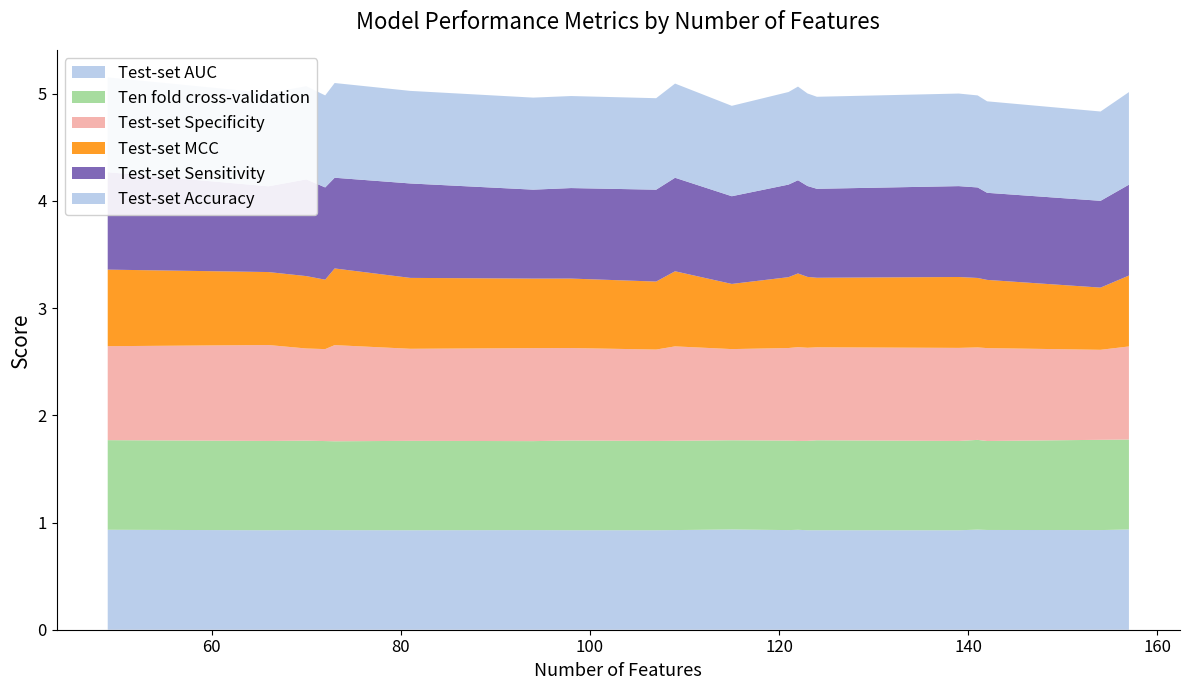

Reading left to right, extract all data points from this chart.

Test-set AUC: 49=0.9	66=0.9	70=0.9	72=0.9	73=0.9	81=0.9	94=0.9	98=0.9	107=0.9	109=0.9	115=0.9	121=0.9	122=0.9	123=0.9	124=0.9	139=0.9	141=0.9	142=0.9	154=0.9	157=0.9
Ten fold cross-validation: 49=0.8	66=0.8	70=0.8	72=0.8	73=0.8	81=0.8	94=0.8	98=0.8	107=0.8	109=0.8	115=0.8	121=0.8	122=0.8	123=0.8	124=0.8	139=0.8	141=0.8	142=0.8	154=0.8	157=0.8
Test-set Specificity: 49=0.9	66=0.9	70=0.9	72=0.9	73=0.9	81=0.9	94=0.9	98=0.9	107=0.9	109=0.9	115=0.9	121=0.9	122=0.9	123=0.9	124=0.9	139=0.9	141=0.9	142=0.9	154=0.8	157=0.9
Test-set MCC: 49=0.7	66=0.7	70=0.7	72=0.6	73=0.7	81=0.7	94=0.6	98=0.6	107=0.6	109=0.7	115=0.6	121=0.7	122=0.7	123=0.7	124=0.6	139=0.7	141=0.6	142=0.6	154=0.6	157=0.7
Test-set Sensitivity: 49=0.9	66=0.8	70=0.9	72=0.9	73=0.8	81=0.9	94=0.8	98=0.8	107=0.9	109=0.9	115=0.8	121=0.9	122=0.9	123=0.8	124=0.8	139=0.8	141=0.8	142=0.8	154=0.8	157=0.8
Test-set Accuracy: 49=0.9	66=0.9	70=0.9	72=0.9	73=0.9	81=0.9	94=0.9	98=0.9	107=0.9	109=0.9	115=0.8	121=0.9	122=0.9	123=0.9	124=0.9	139=0.9	141=0.9	142=0.9	154=0.8	157=0.9